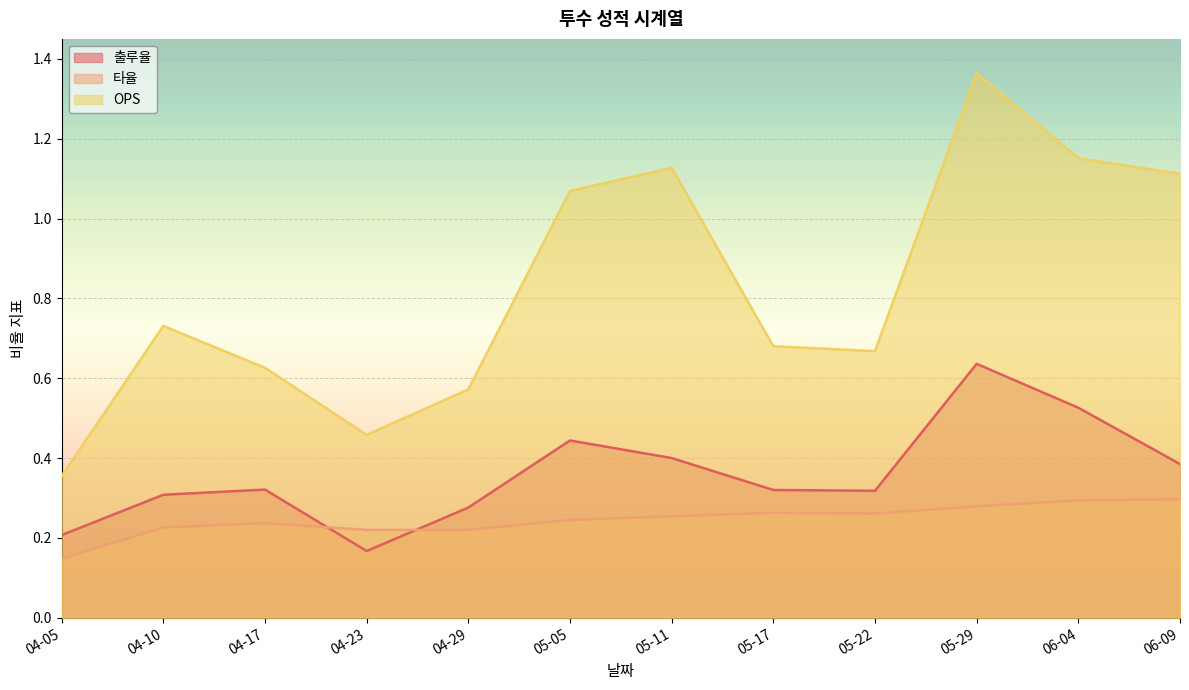

Count the number of data series in this chart.

3